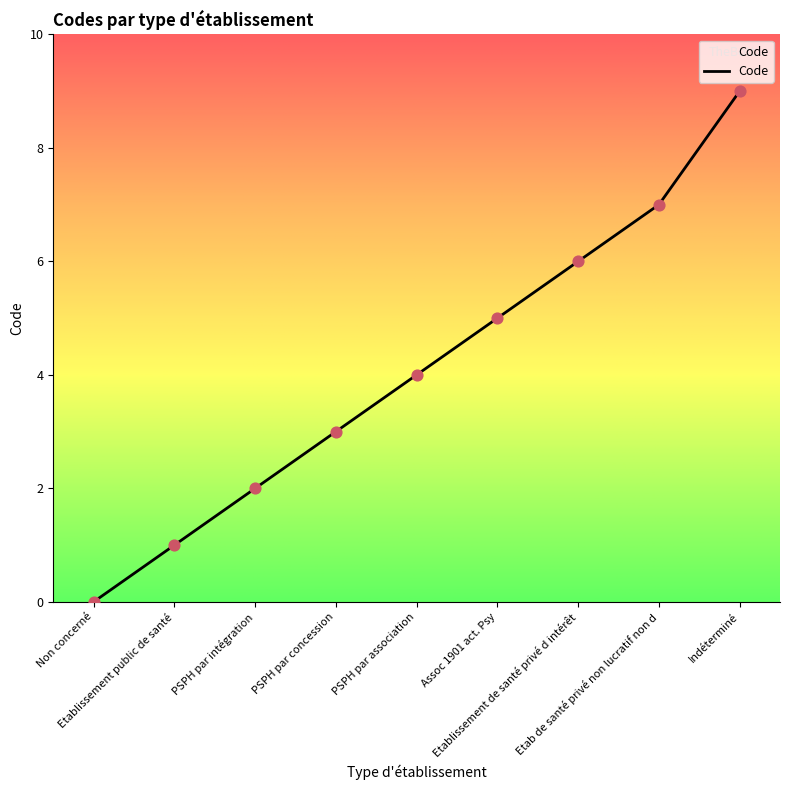

What is the change in value from Non concerné to PSPH par intégration?

+2